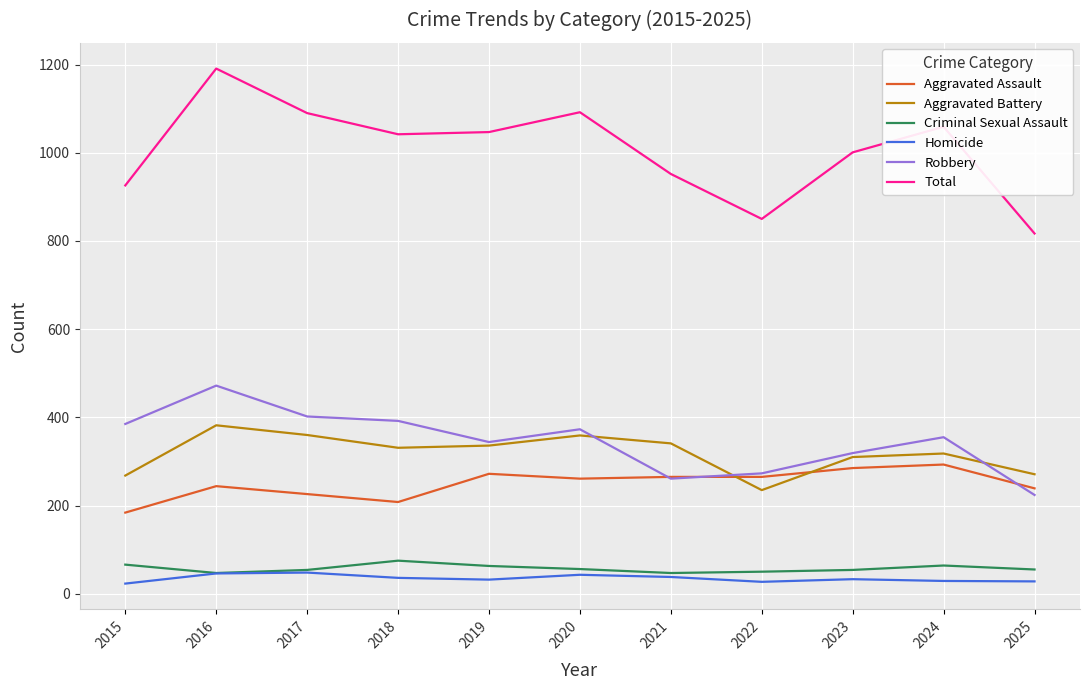

True or false: Criminal Sexual Assault and Robbery cross at least once.

False